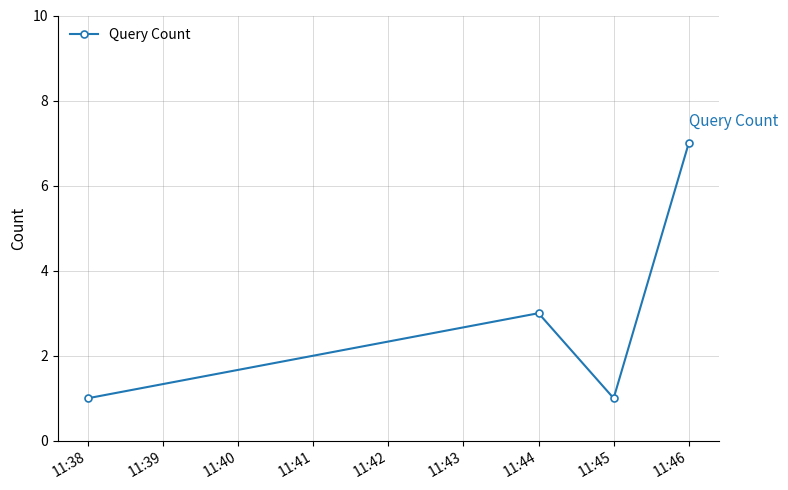

Reading right to left, list all the values displayed in this chart.

11:46=7	11:45=1	11:44=3	11:38=1